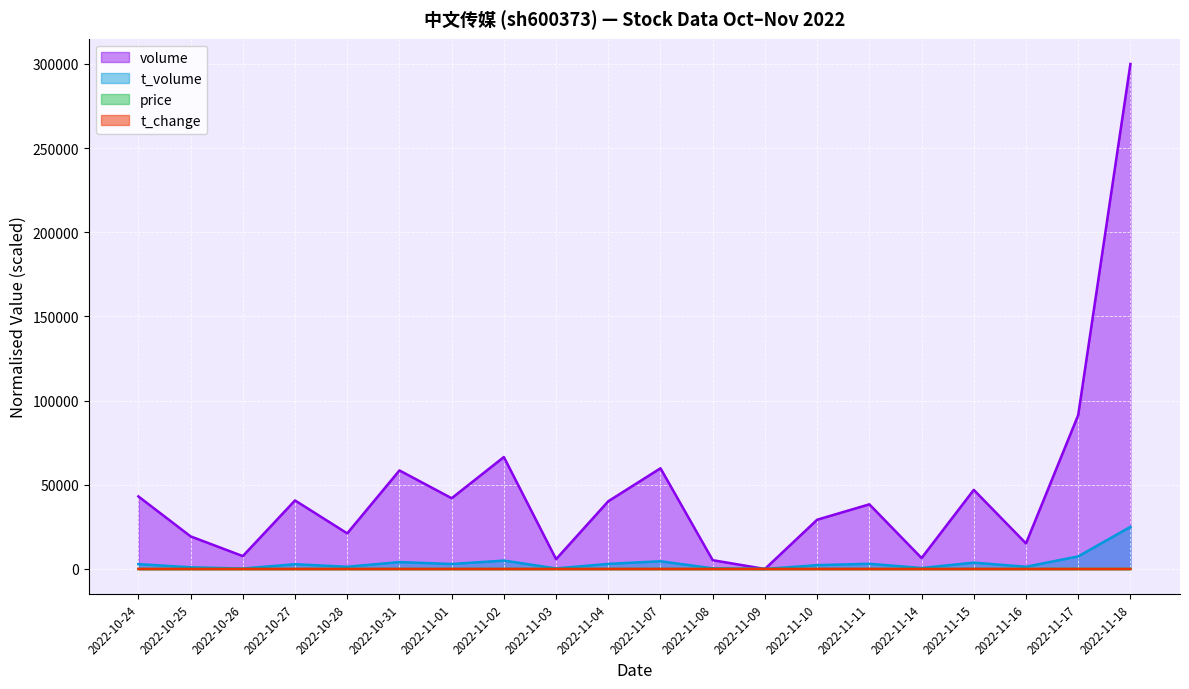

In volume, how many points are lower than both neighbors (excluding endpoints)?

7